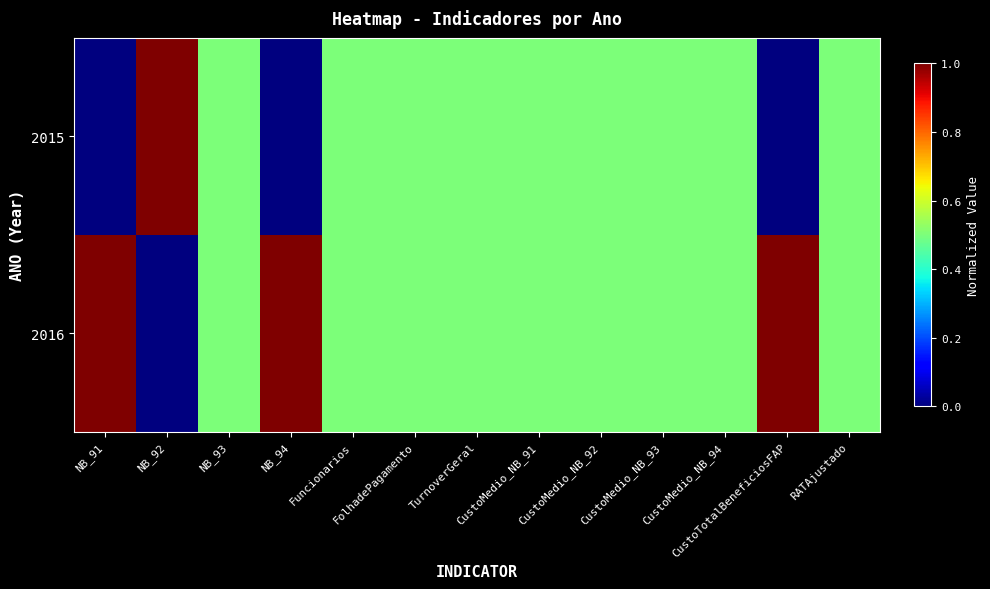

Which series has the widest spread of values?

2015